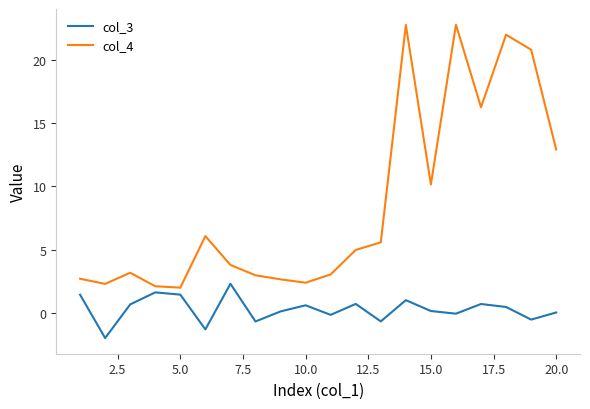

List the series in order of their peak value, lowest first.

col_3, col_4